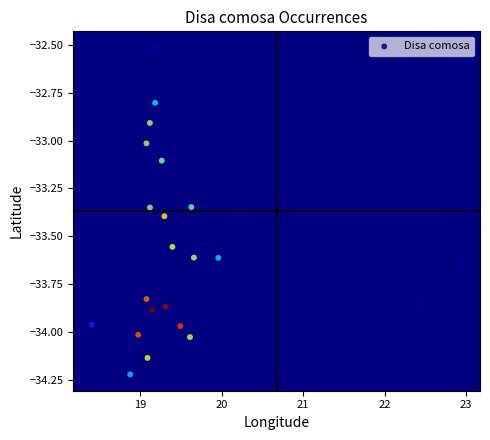

What is the range of X values (max minus min)?

4.5